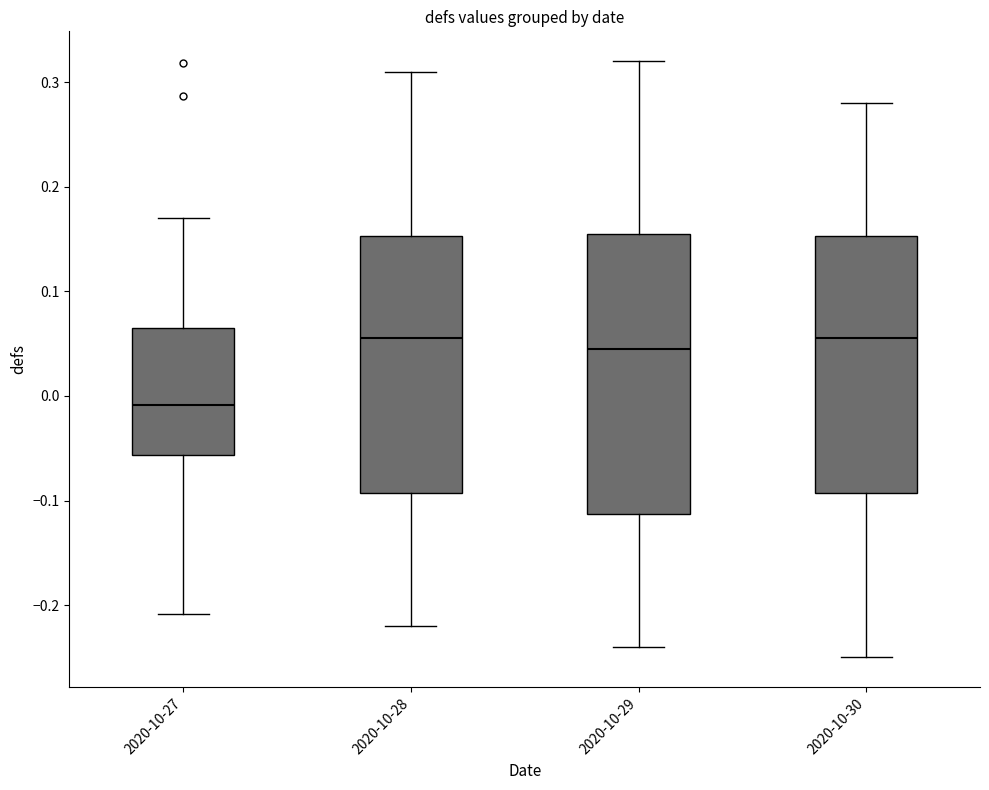

Comparing the boxes themselves (not the whiskers), which one is the tallest?

2020-10-29